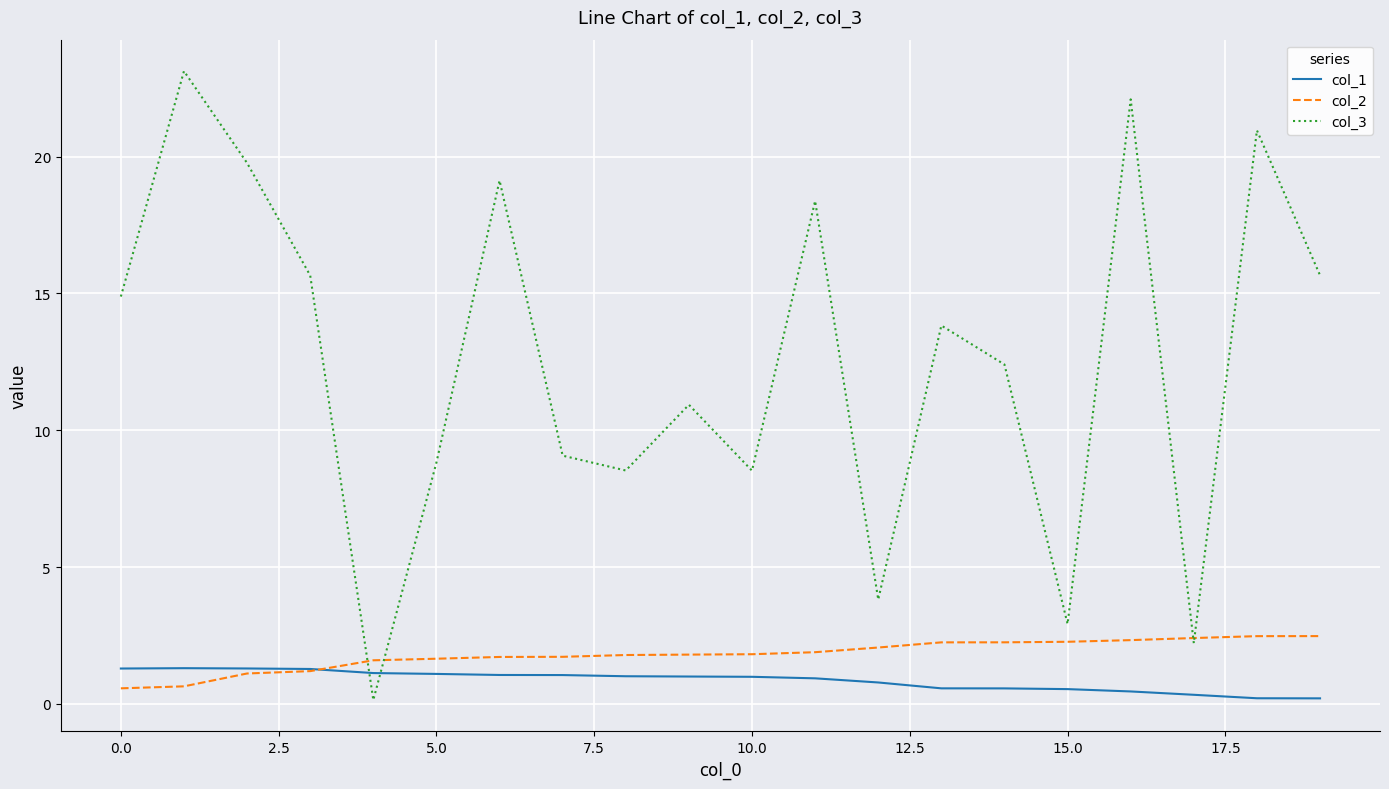

Which series ends up on top after the final intersection of col_3 and col_1?

col_3